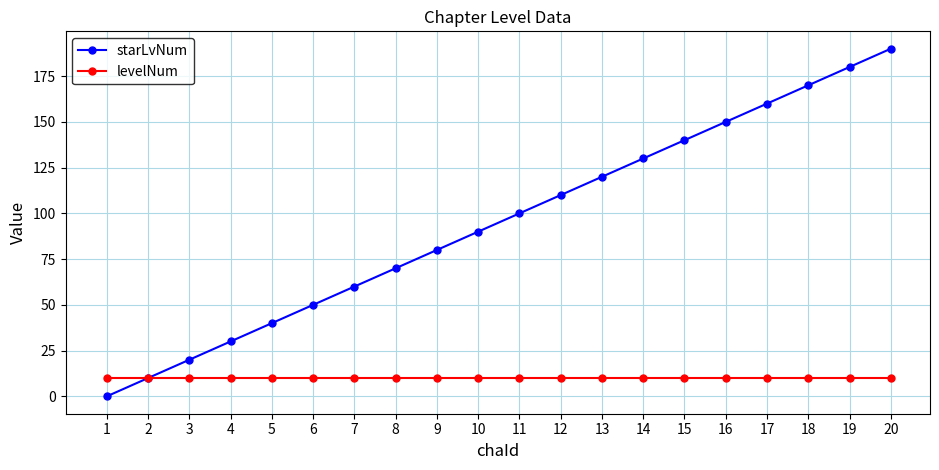

Rank the series by their maximum value, from highest to lowest.

starLvNum, levelNum